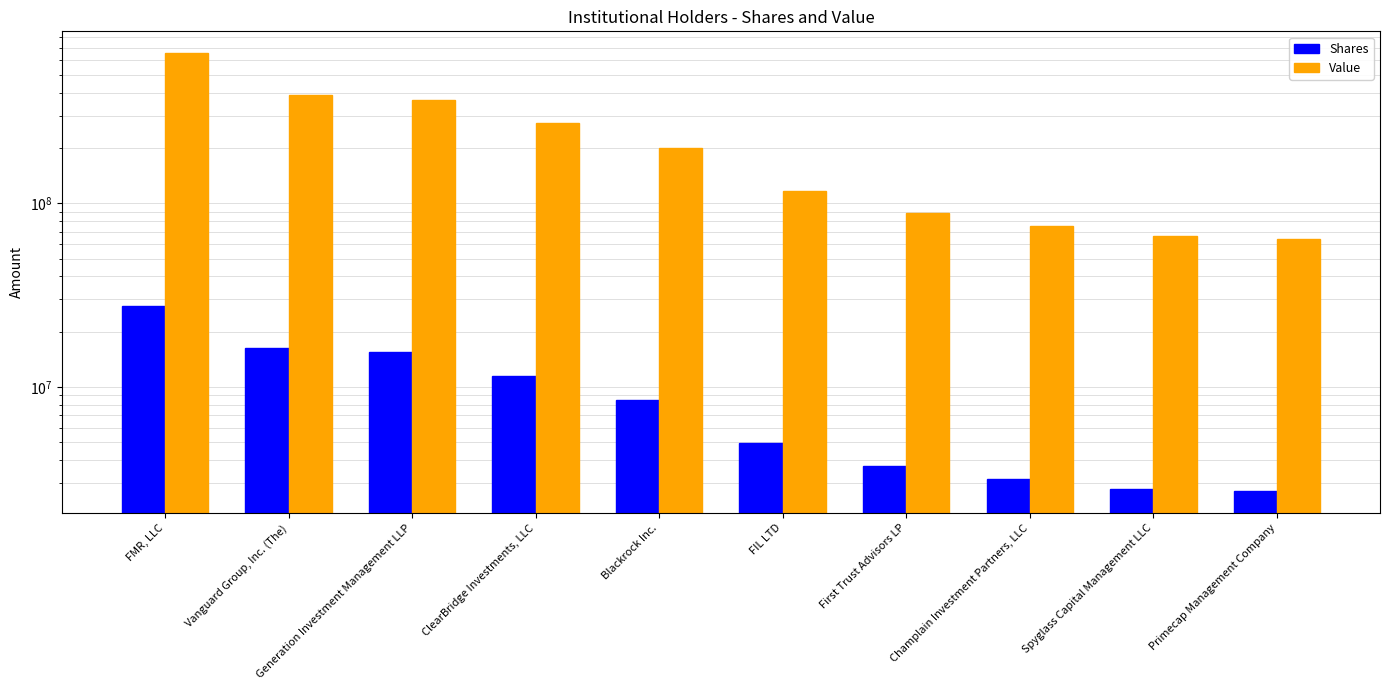

Which category has the lowest value in the Value series?

Primecap Management Company